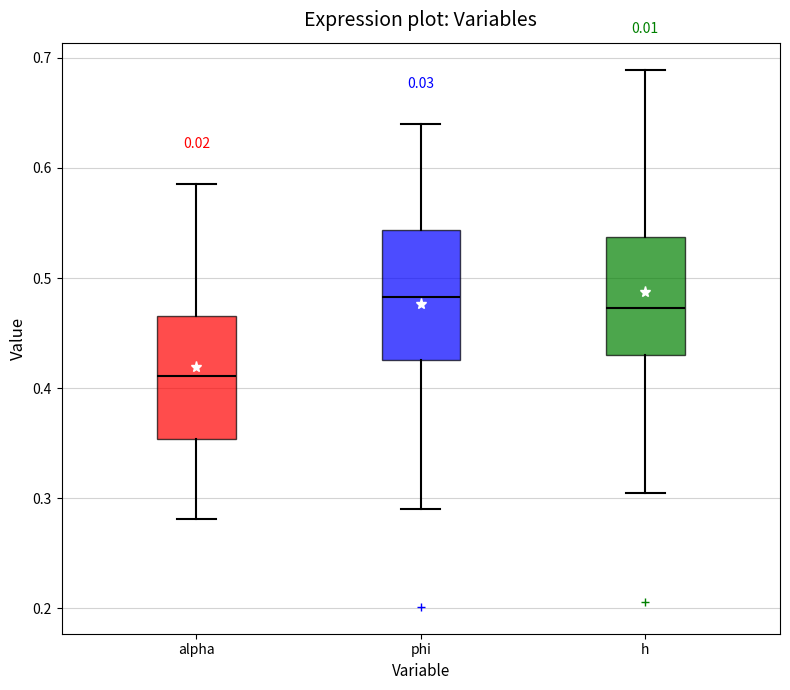

Reading left to right, read every box against the y-axis: the position of its median line, the range the box covers, and the ends of its whiskers. The values are not printed on the chart, so give them approximately, as read against the axis.

alpha: median 0.41, box 0.35 to 0.47, whiskers 0.28 to 0.59
phi: median 0.48, box 0.43 to 0.54, whiskers 0.29 to 0.64
h: median 0.47, box 0.43 to 0.54, whiskers 0.30 to 0.69